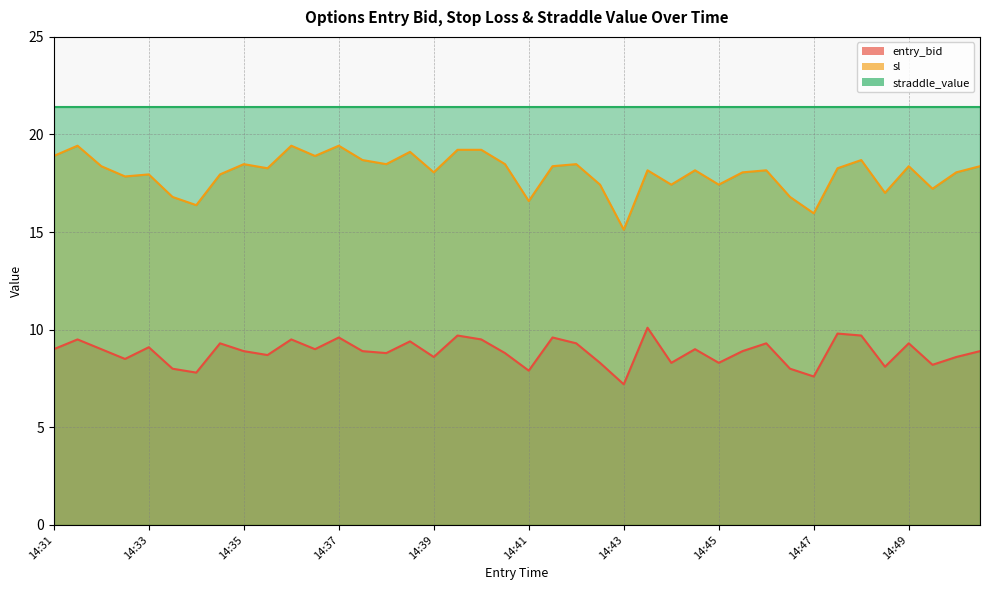

List the labels in order of entry_bid value, largest first.

14:43, 14:47, 14:39, 14:48, 14:37, 14:41, 14:31, 14:36, 14:40, 14:38, 14:34, 14:42, 14:46, 14:49, 14:33, 14:31, 14:32, 14:36, 14:44, 14:35, 14:37, 14:45, 14:50, 14:38, 14:40, 14:35, 14:39, 14:50, 14:32, 14:42, 14:44, 14:45, 14:49, 14:48, 14:33, 14:46, 14:41, 14:34, 14:47, 14:43